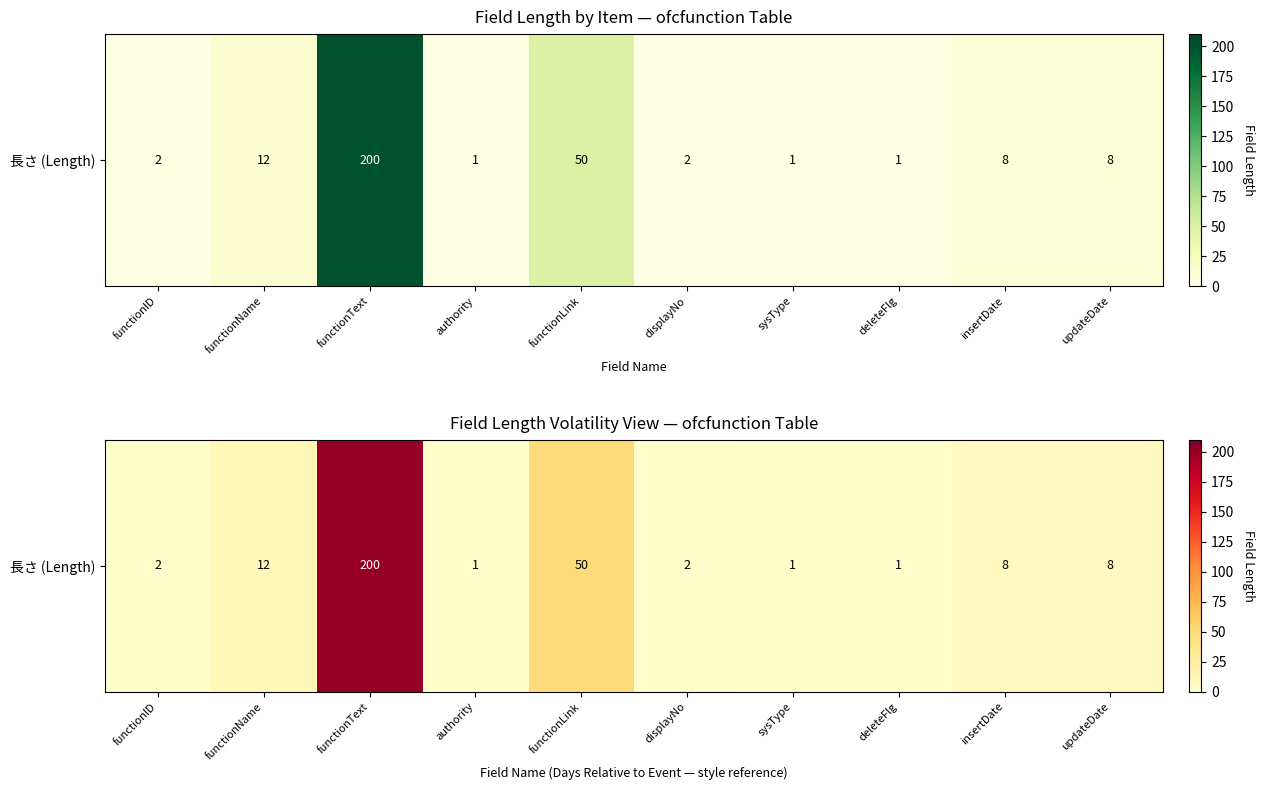

Reading left to right, transcribe all the data shown in this chart.

functionID=2	functionName=12	functionText=200	authority=1	functionLink=50	displayNo=2	sysType=1	deleteFlg=1	insertDate=8	updateDate=8